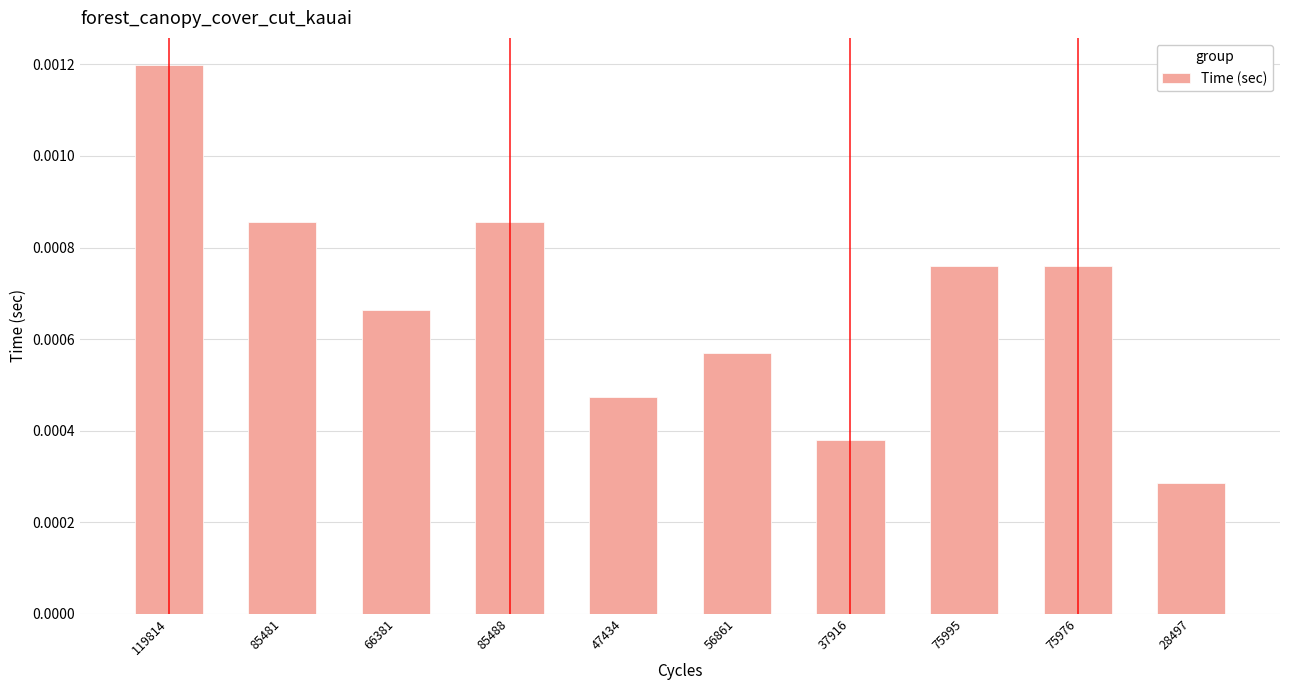

What is the label of the 5th bar from the right?

56861